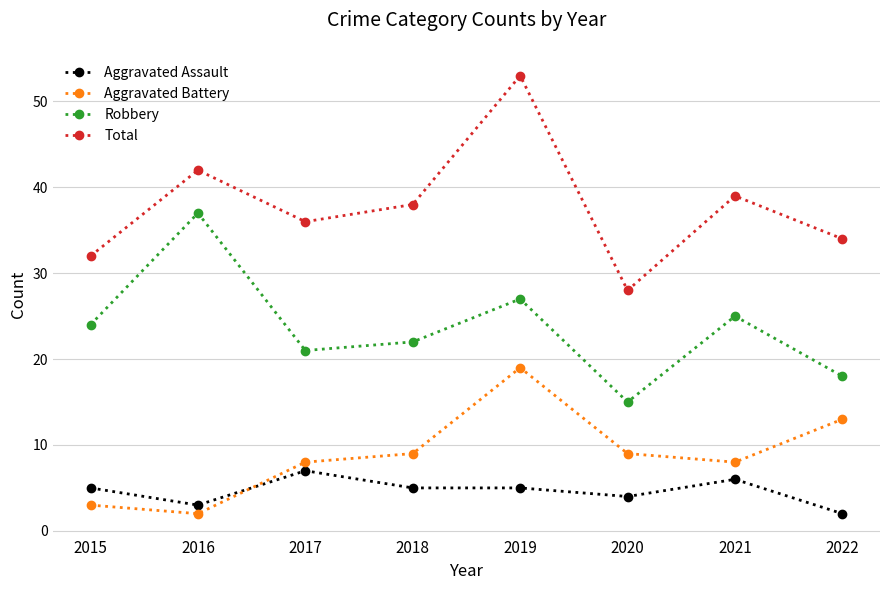

Does the chart have visible grid lines?

Yes